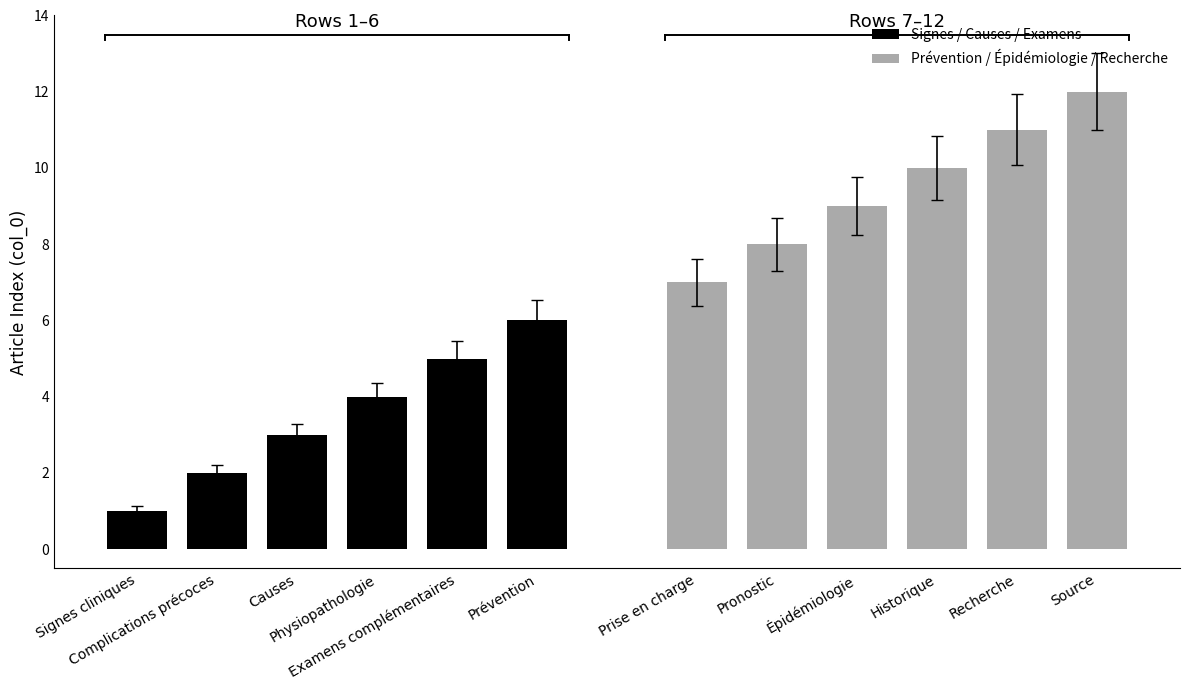

What are all the series names shown in the legend?

Signes / Causes / Examens, Prévention / Épidémiologie / Recherche